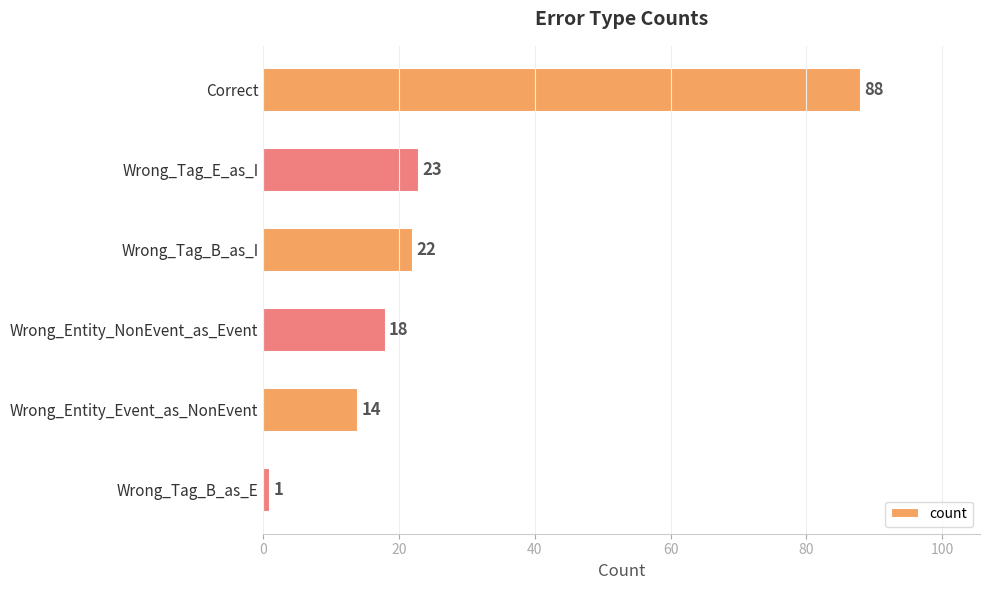

Reading top to bottom, what are all the values shown in this chart?

88	23	22	18	14	1